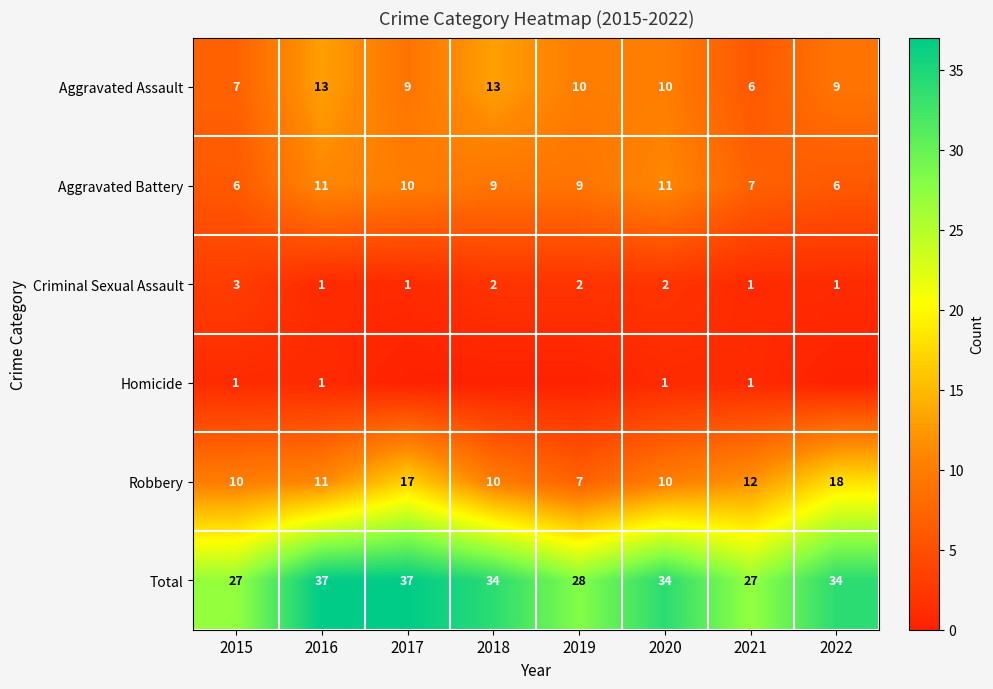

True or false: Homicide has a value of 1 at 2015.

True